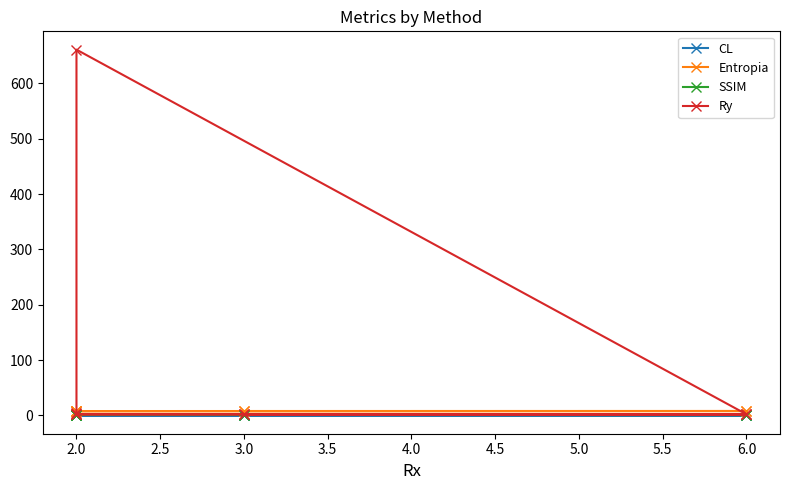

What position from the left is 3.0?

4